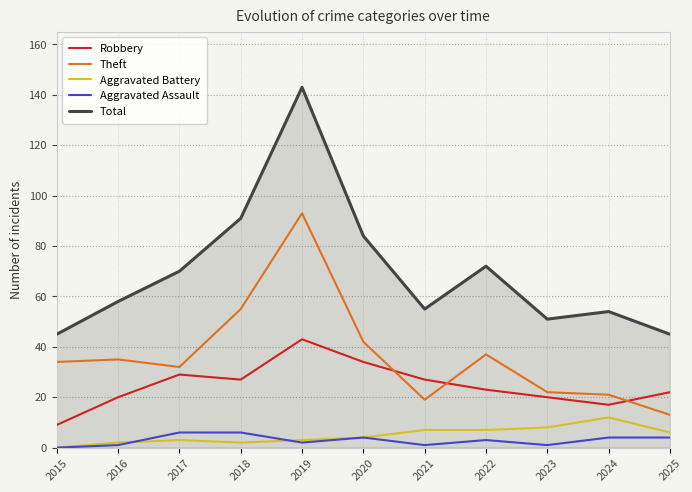

True or false: Aggravated Battery and Theft intersect in this chart.

False